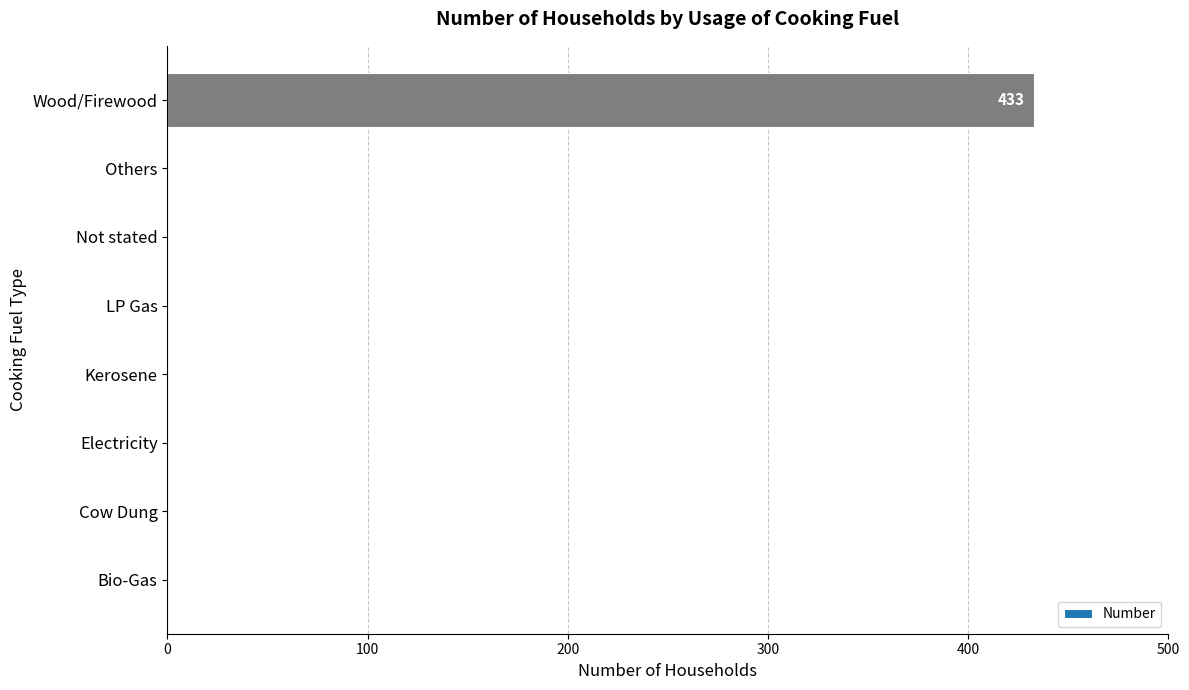

Reading top to bottom, list all the values displayed in this chart.

Wood/Firewood=433	Others=0	Not stated=0	LP Gas=0	Kerosene=0	Electricity=0	Cow Dung=0	Bio-Gas=0